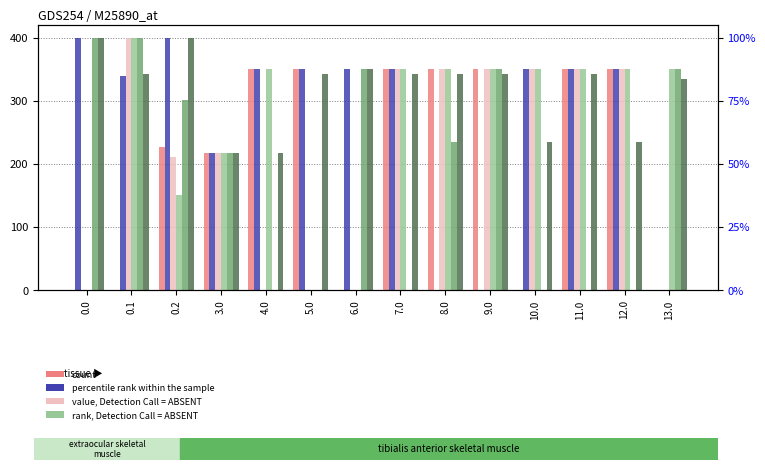

Is the value of col_18 at 12.0 greater than the value of col_3 at 0.1?

Yes